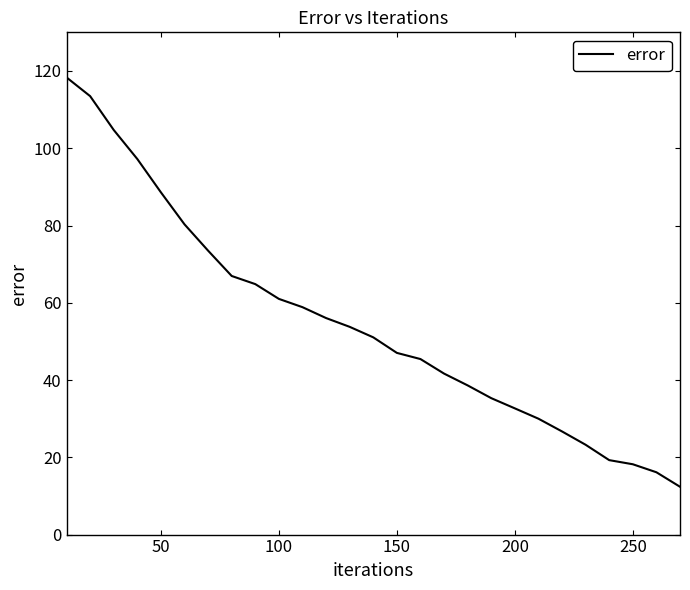

What is the maximum value shown in the chart?

118.3